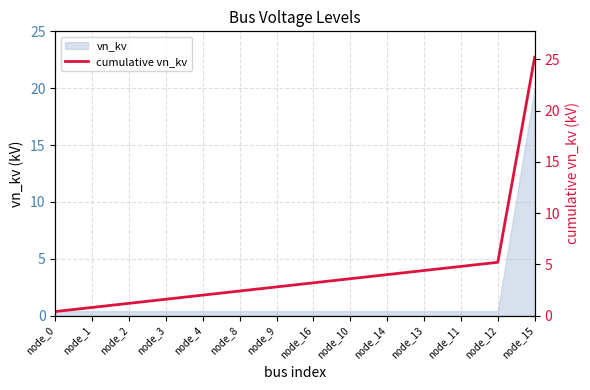

Approximately how many times larger is the value at node_11 compared to node_10?

1.3